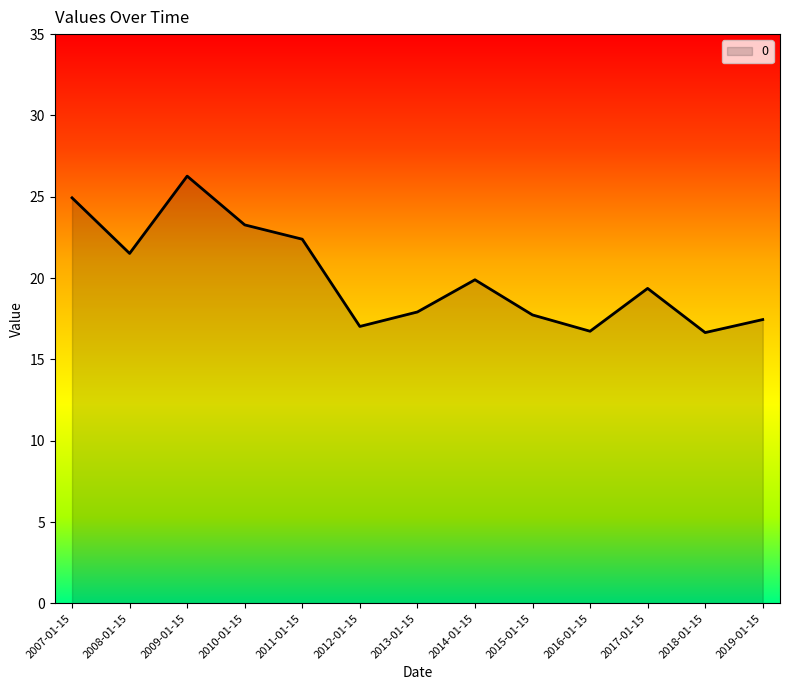

What is the ratio of the value at 2010-01-15 to the value at 2012-01-15?

1.4